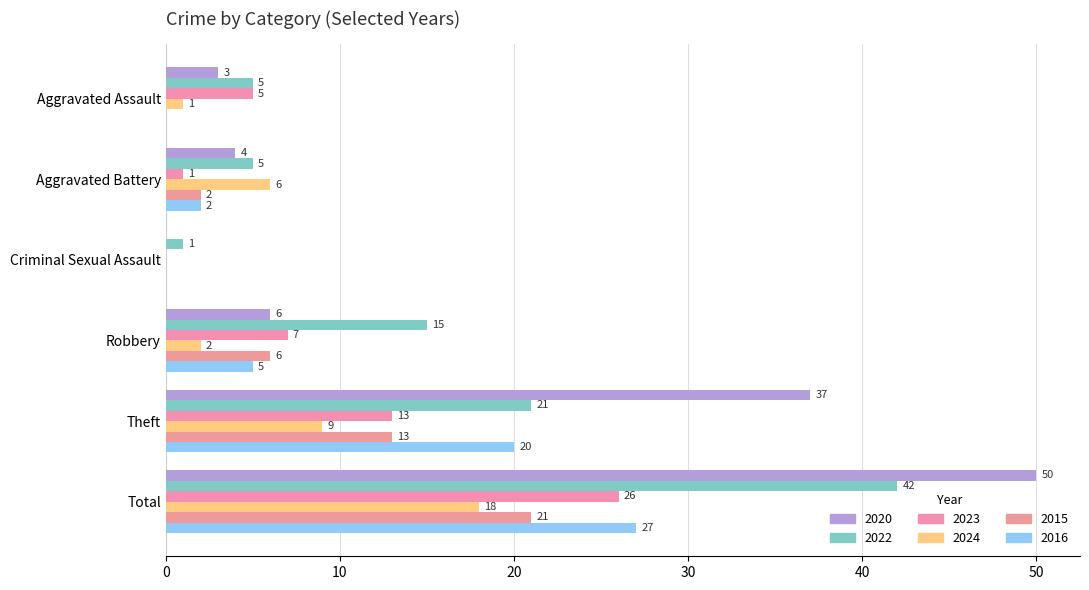

How many categories are shown in the chart?

6